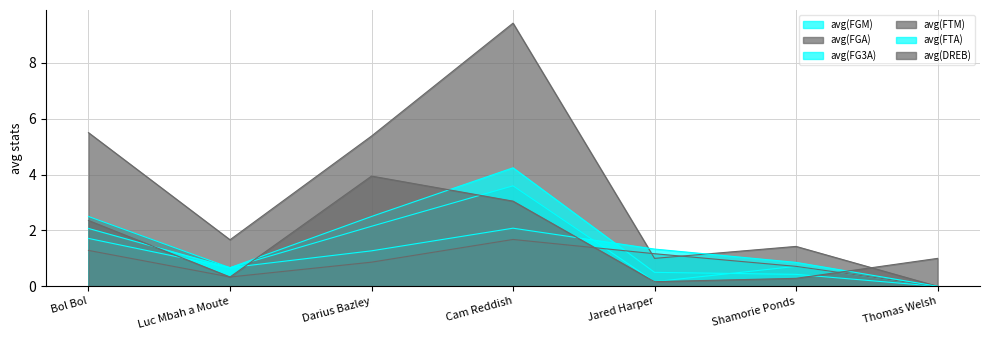

Which series ends up on top after the final intersection of avg(FG3A) and avg(FTA)?

avg(FTA)